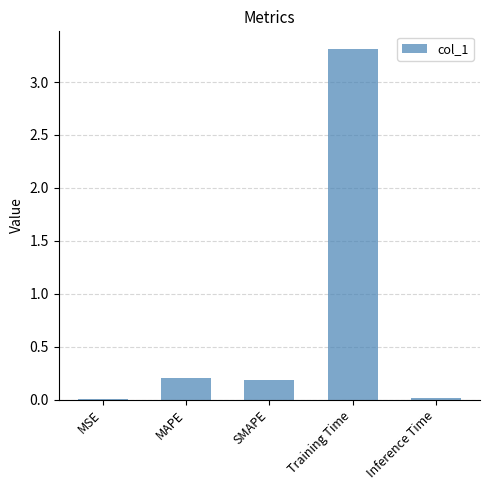

Read the value at Training Time.

3.3